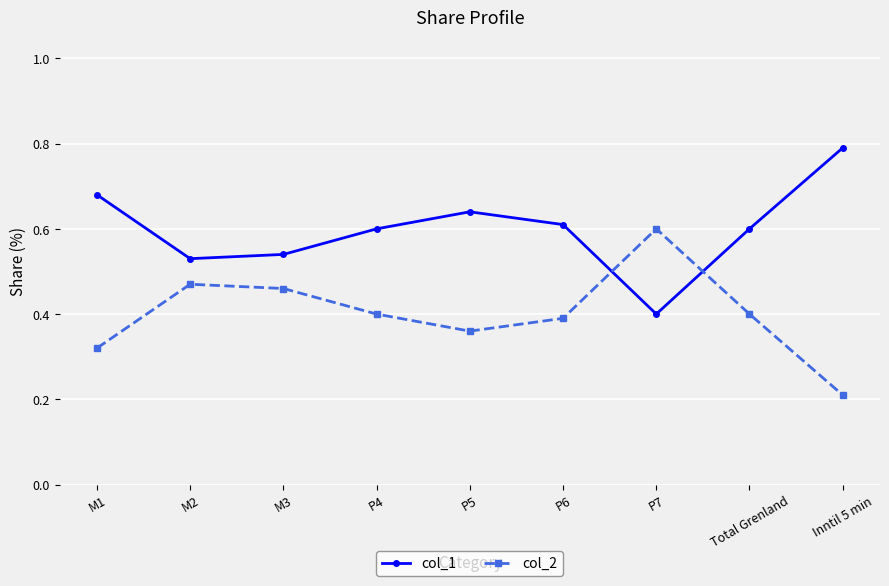

The value of col_1 at P6 is 0.4. True or false?

False